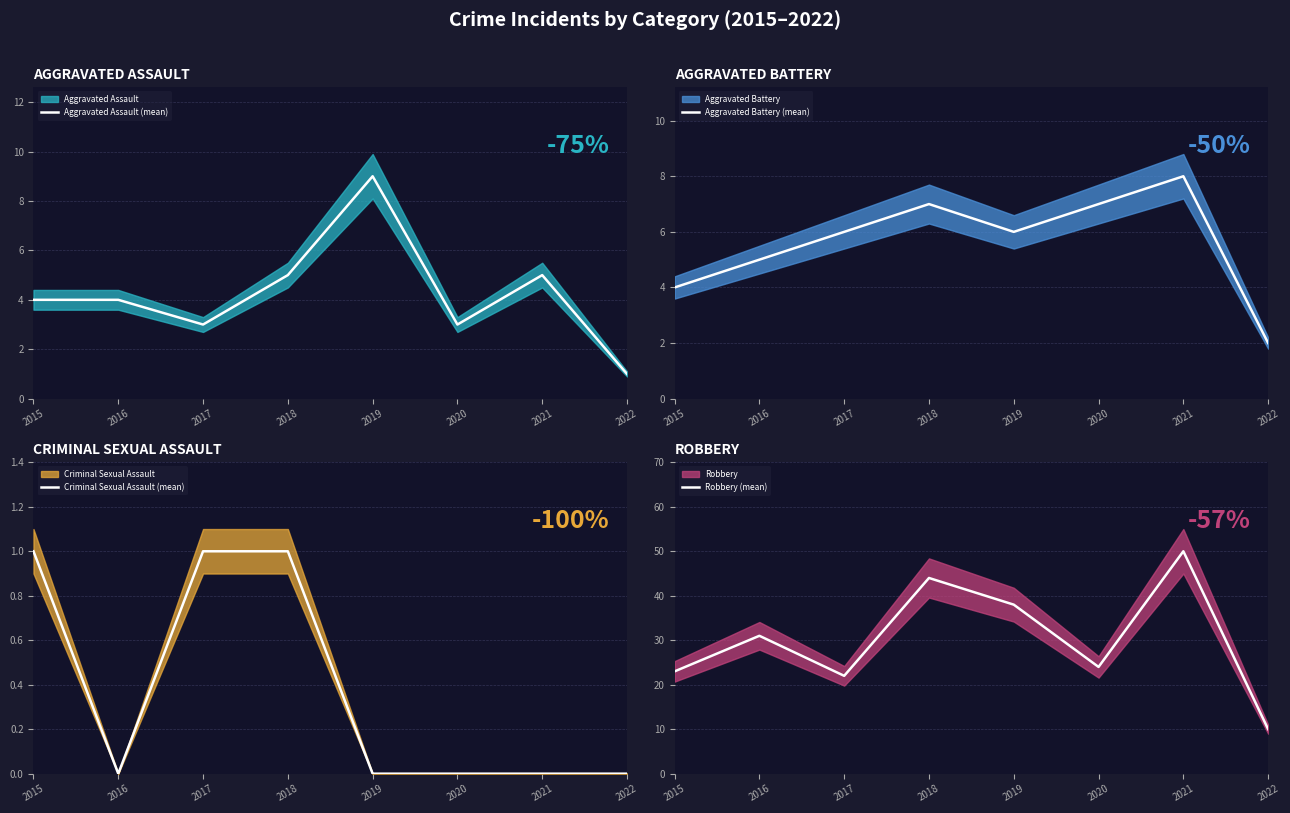

At which label does Robbery (mean) reach its minimum?

2022